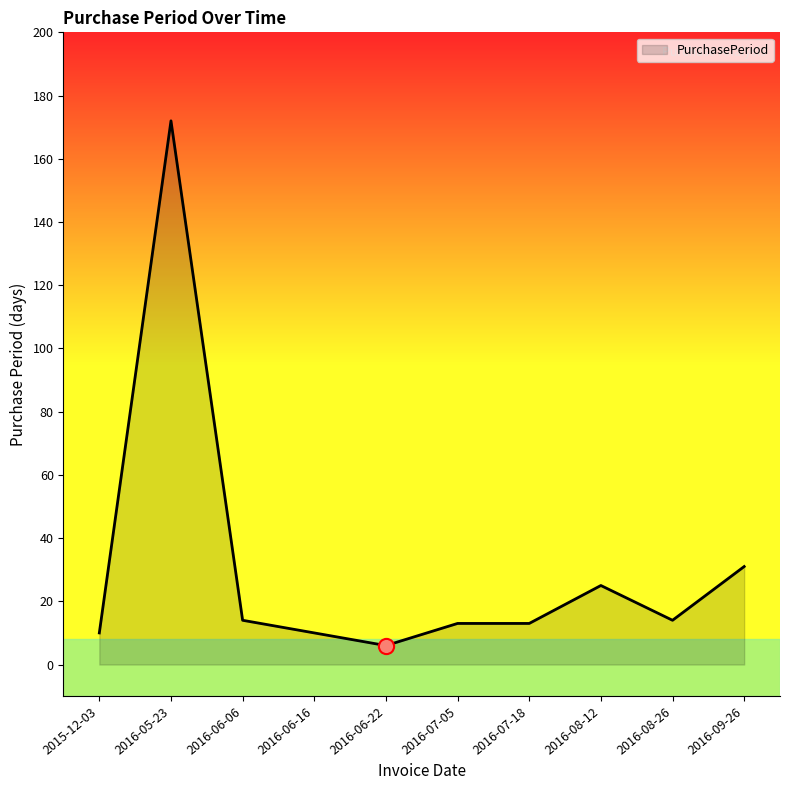

What is the ratio of the value at 2016-06-22 to the value at 2016-09-26?

0.2